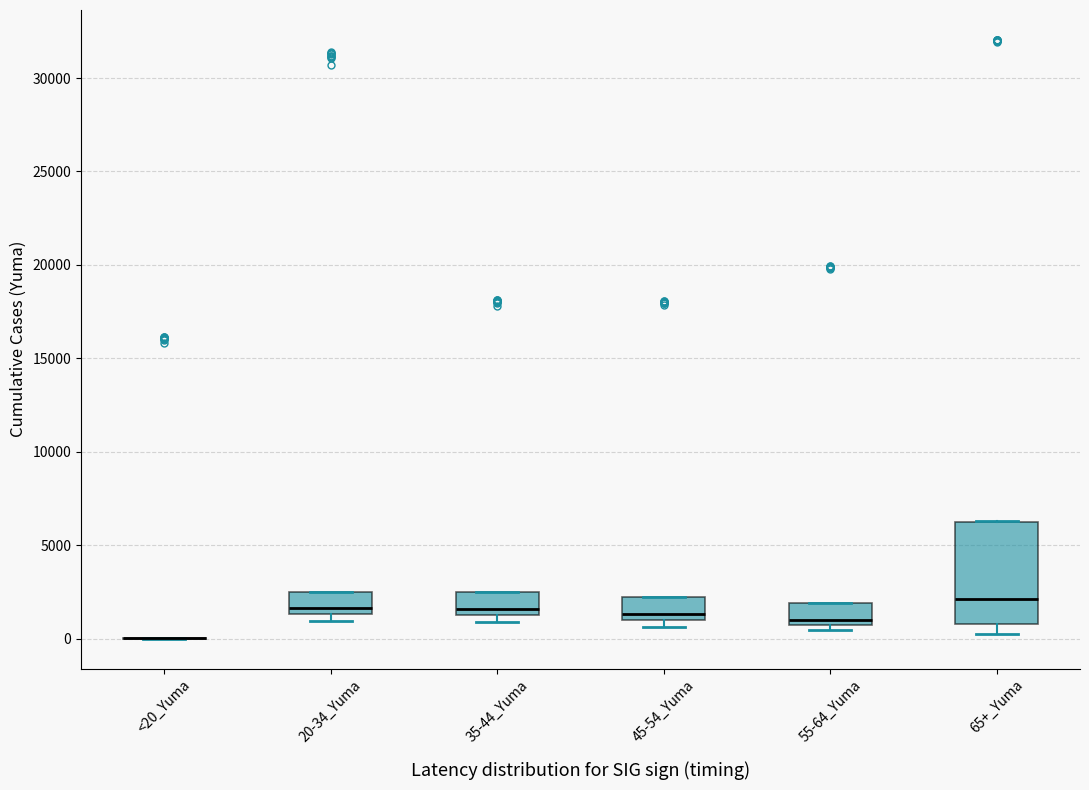

Reading left to right, transcribe this box plot: for each box, give where its median line is, the range the box spans, and where its two whiskers end, as read against the y-axis. The values are not printed on the chart, so give them approximately, as read against the axis.

<20_Yuma: box collapsed to a line at 0, whiskers 0 to 0
20-34_Yuma: median 1500 (just above the box's lower edge), box 1500 to 2500, whiskers 1000 to 2500
35-44_Yuma: median 1500 (just above the box's lower edge), box 1500 to 2500, whiskers 1000 to 2500
45-54_Yuma: median 1500, box 1000 to 2500, whiskers 500 to 2500
55-64_Yuma: median 1000, box 500 to 2000, whiskers 500 (just below the box's lower edge) to 2000
65+_Yuma: median 2000, box 1000 to 6500, whiskers 0 to 6500